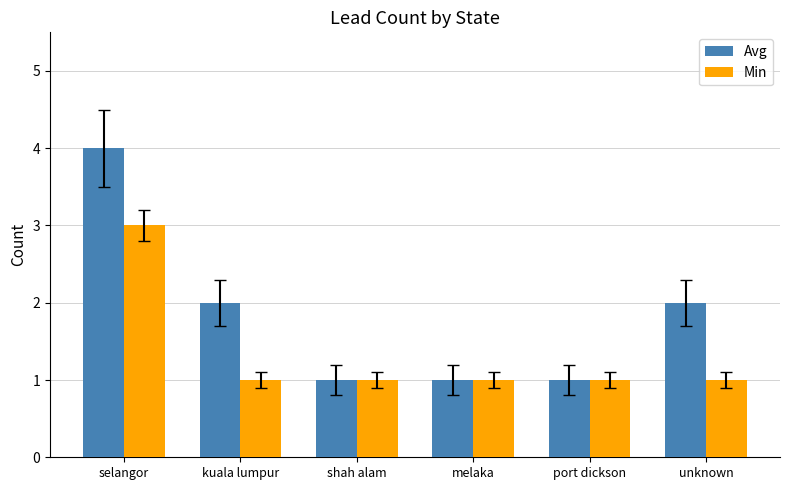

What is the average value of the Min series?

1